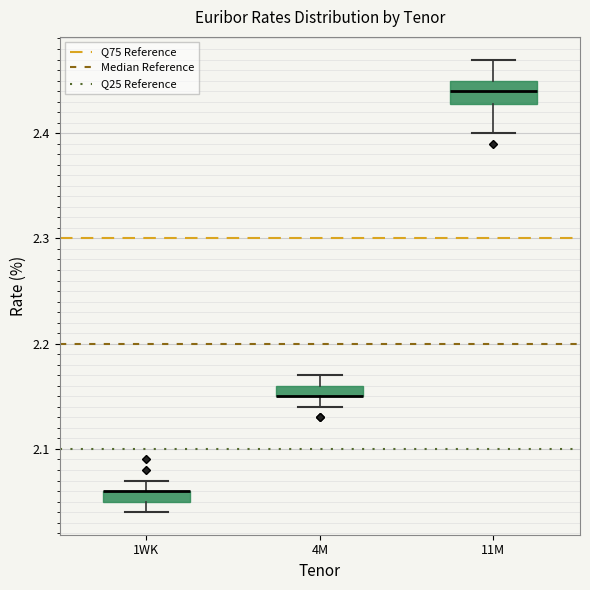

Comparing the boxes themselves (not the whiskers), which one is the tallest?

11M